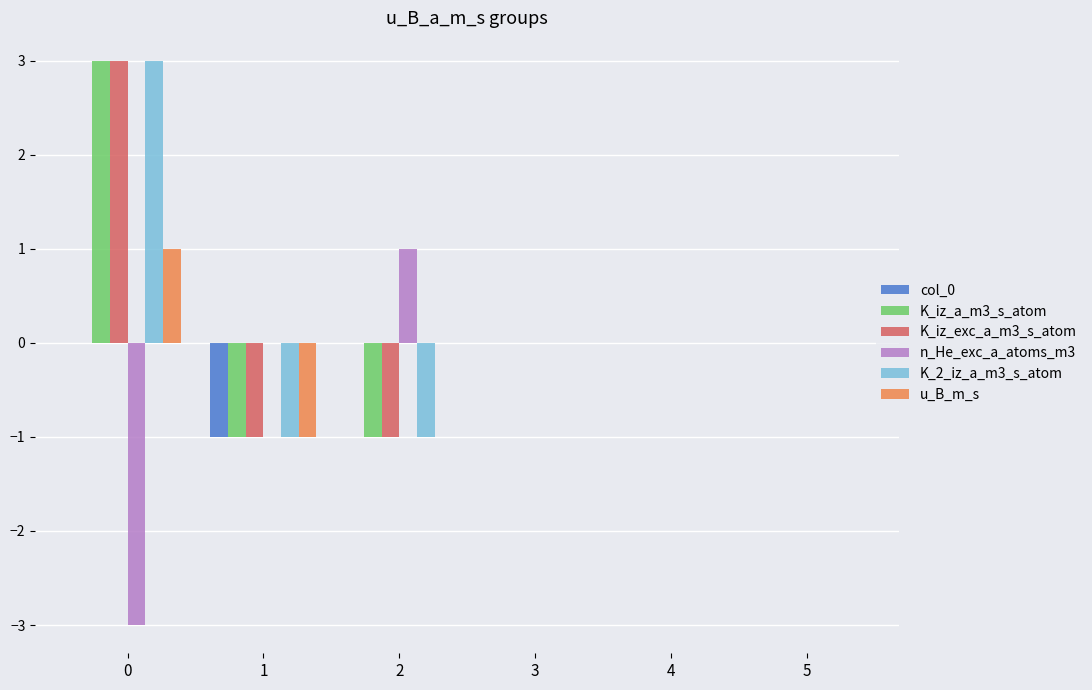

The K_iz_exc_a_m3_s_atom series shows 5 at 0. True or false?

False